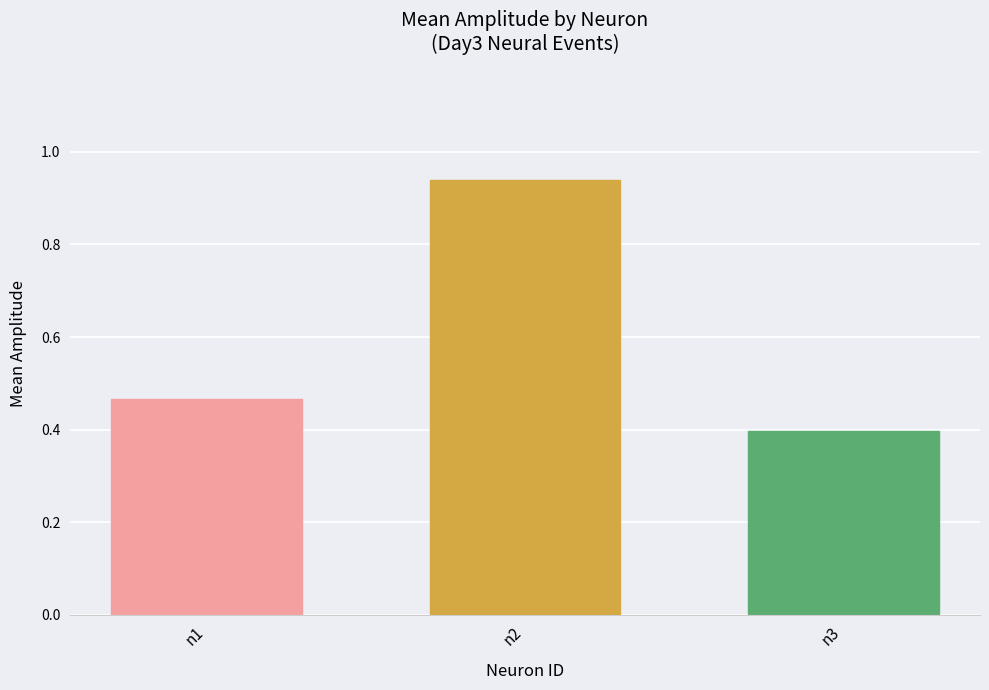

What is the approximate value at n3?

0.4